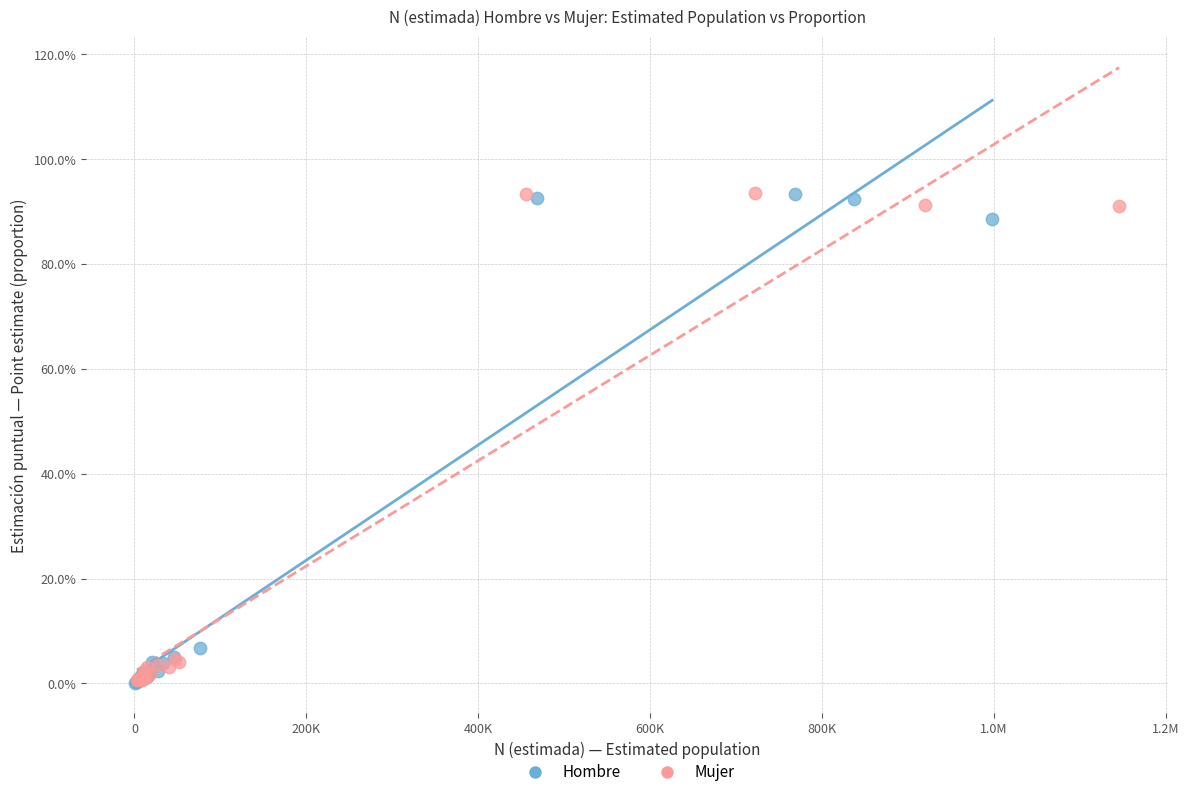

What are all the series names shown in the legend?

Hombre, Mujer